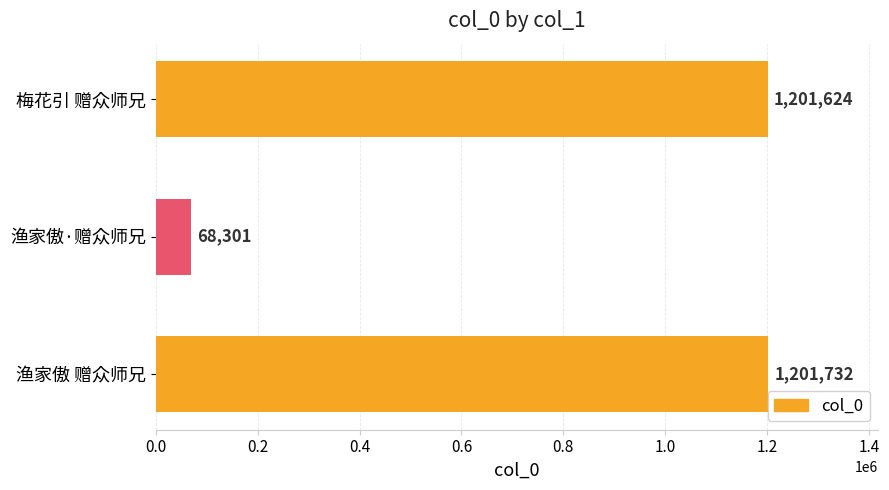

How many values are below 1201624?

1